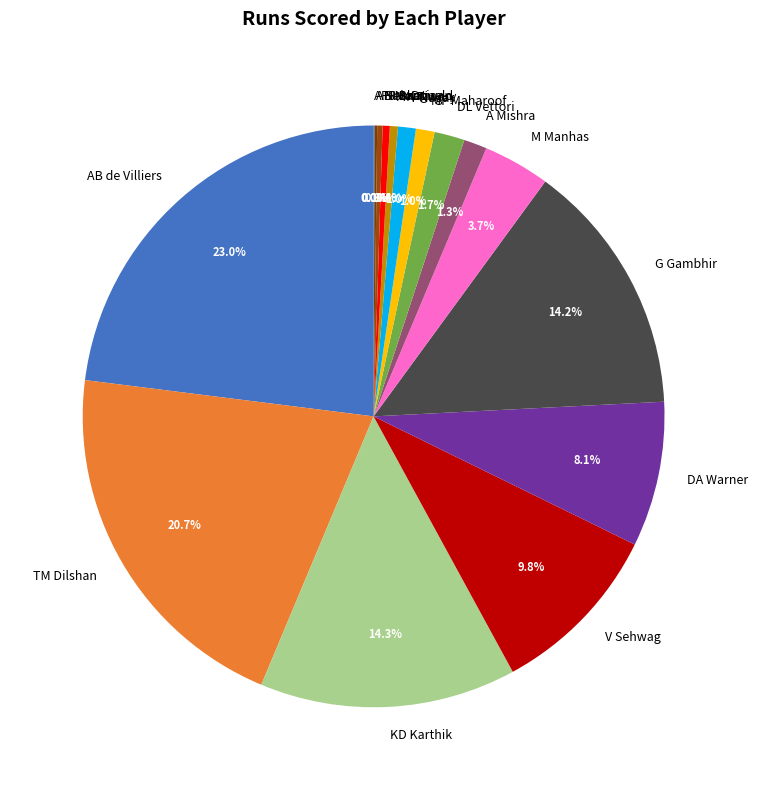

Between MK Tiwary and DA Warner, which is larger?

DA Warner